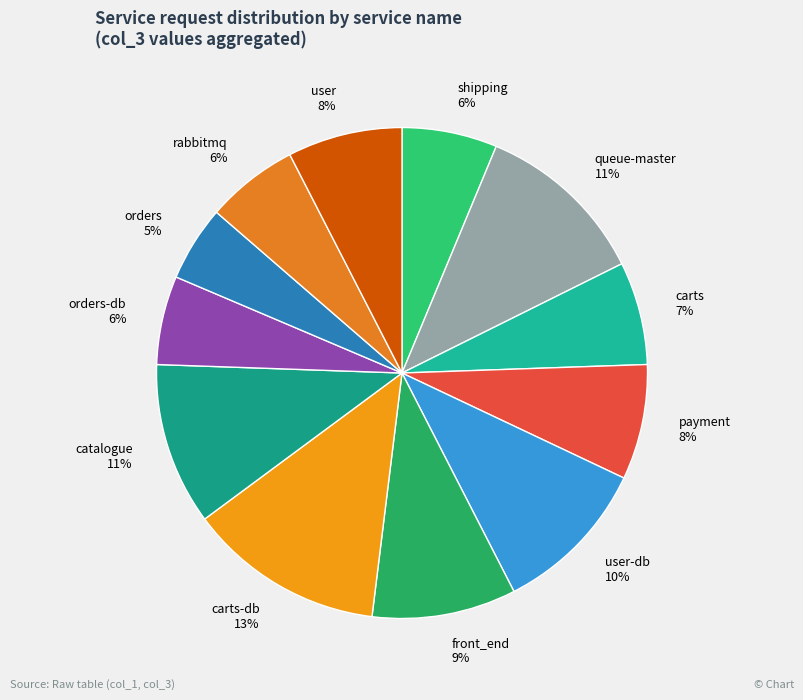

To the nearest percent, what is the difference between the largest and smallest slice percentages?

8%